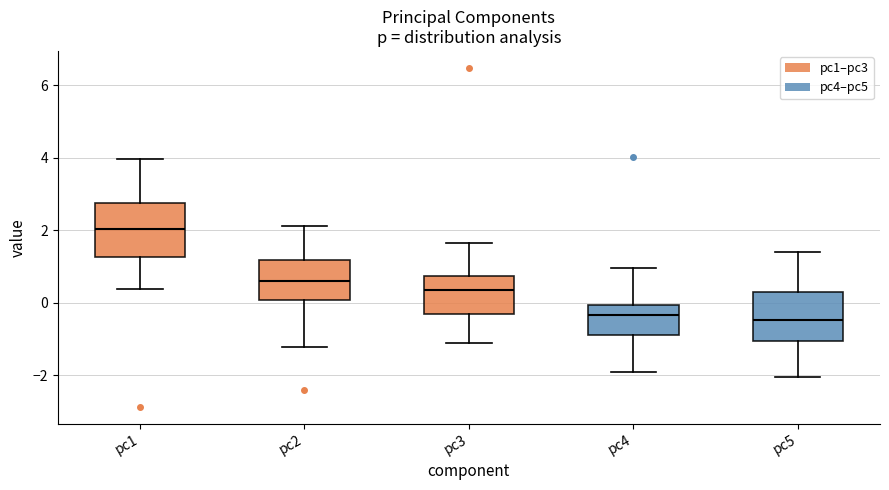

Where is the lower edge of the box for pc2 on the y-axis? The values are not printed on the chart, so give them approximately, as read against the axis.

0.0